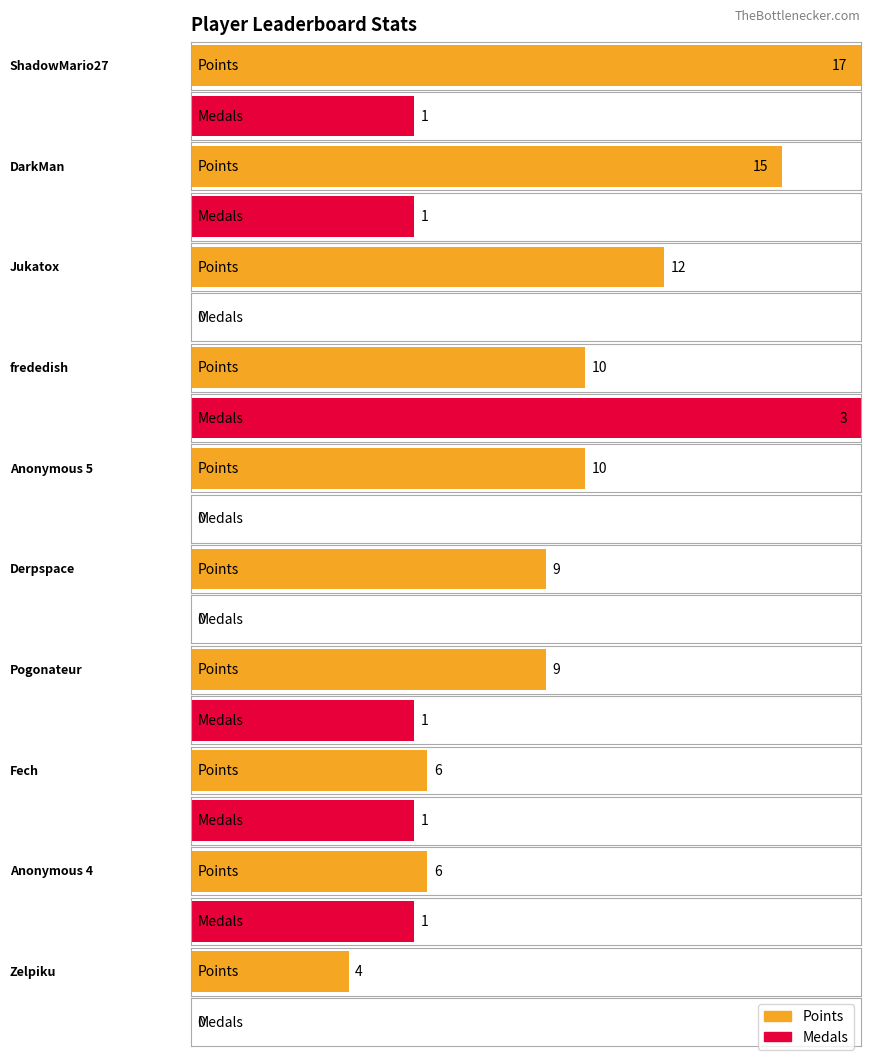

At which label is col_6 closest to 3?

frededish